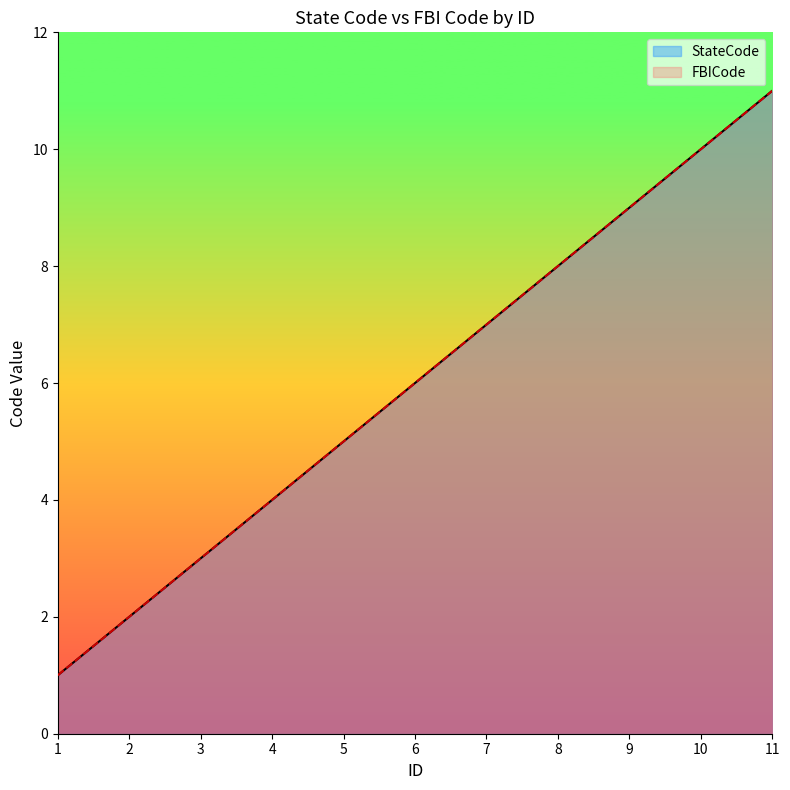

Which series has the widest spread of values?

StateCode